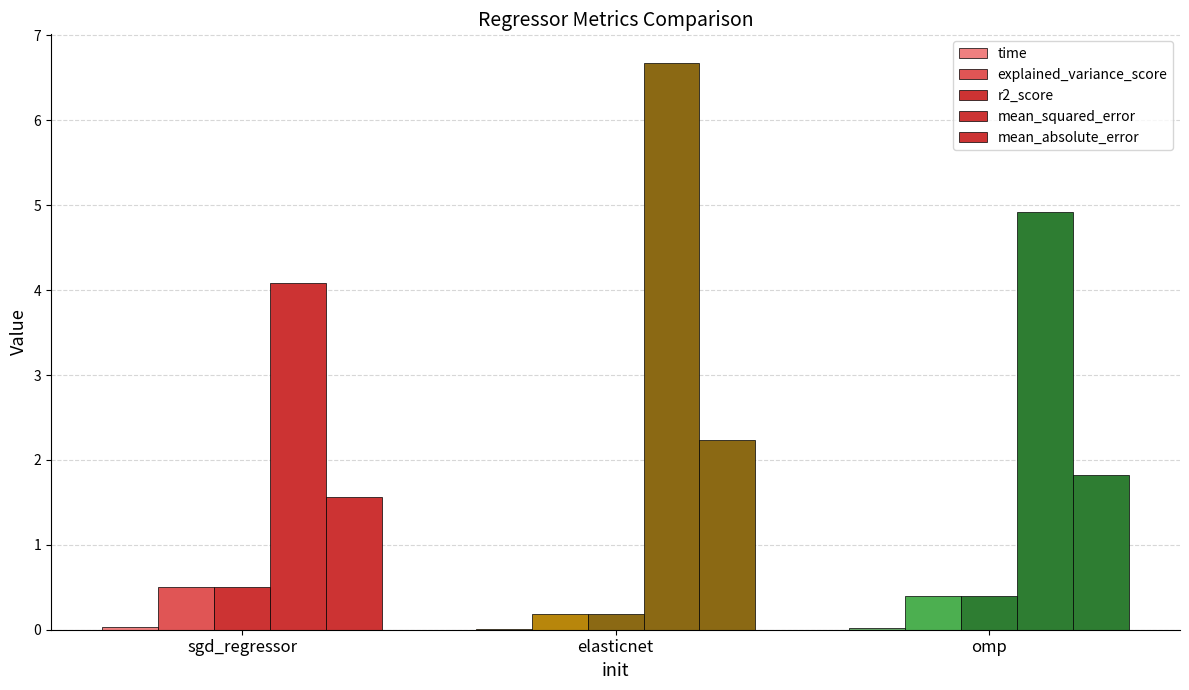

Is the value of mean_absolute_error at sgd_regressor greater than the value of r2_score at omp?

Yes